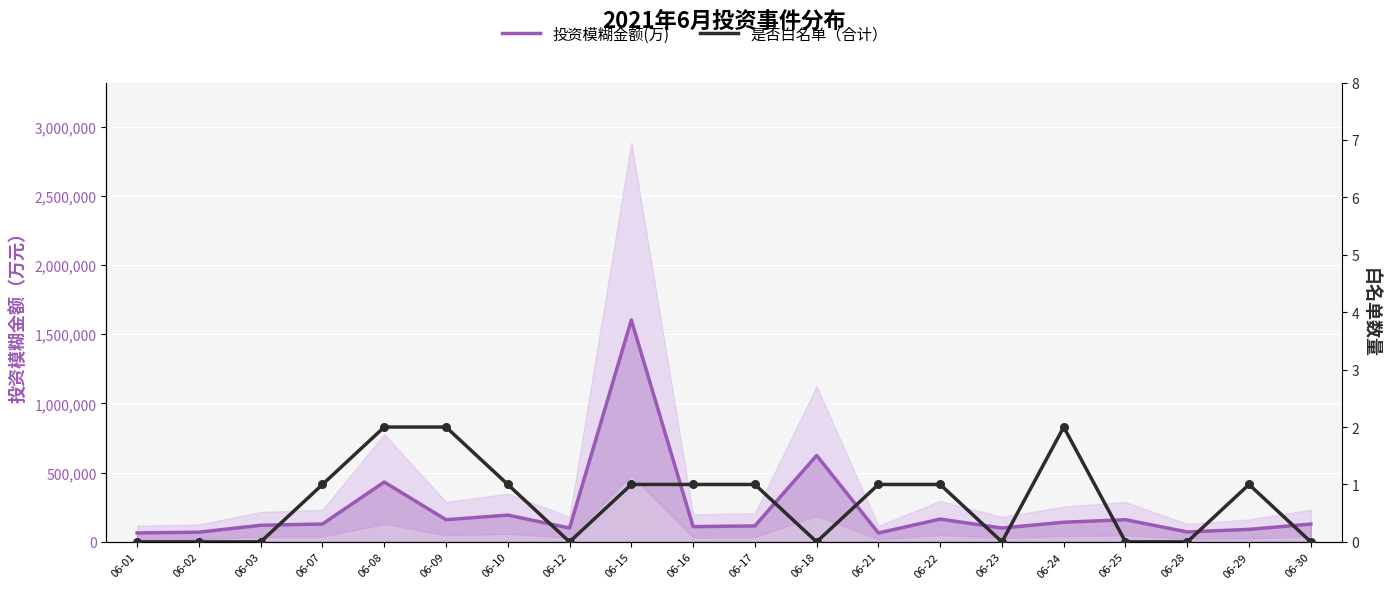

At which category is the sum across all series the highest?

06-15